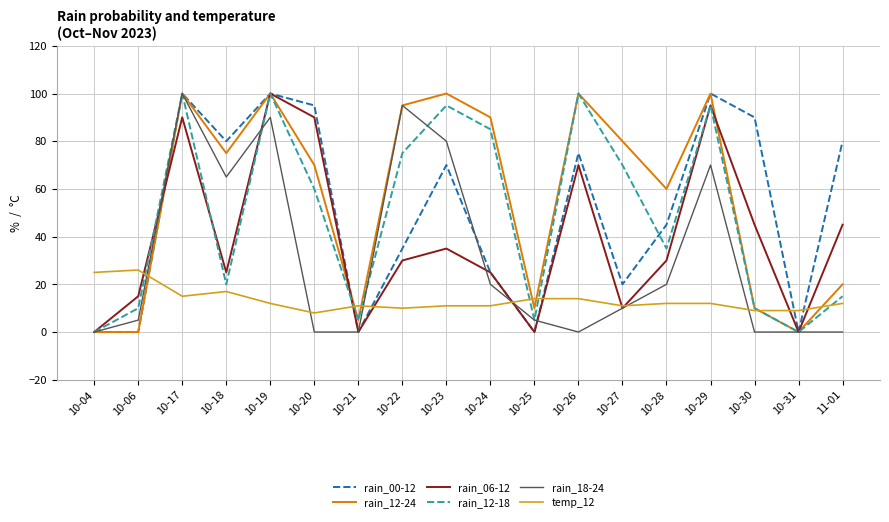

What position from the left is 10-30?

16